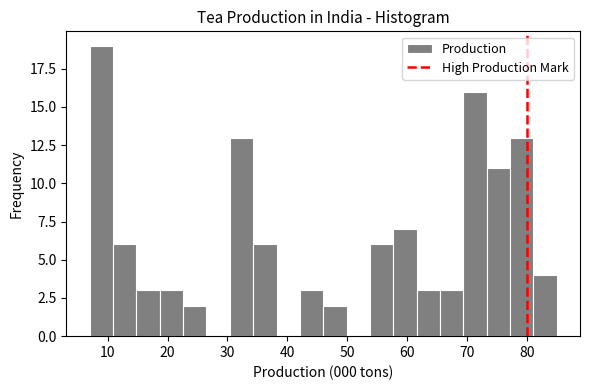

Around what value on the x-axis is the tallest bar? Give the approximate position of its centre, as read against the axis.

9